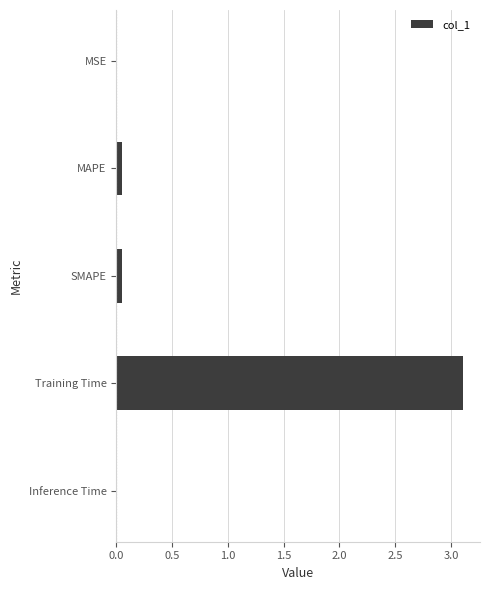

Which has a higher value, MAPE or Training Time?

Training Time